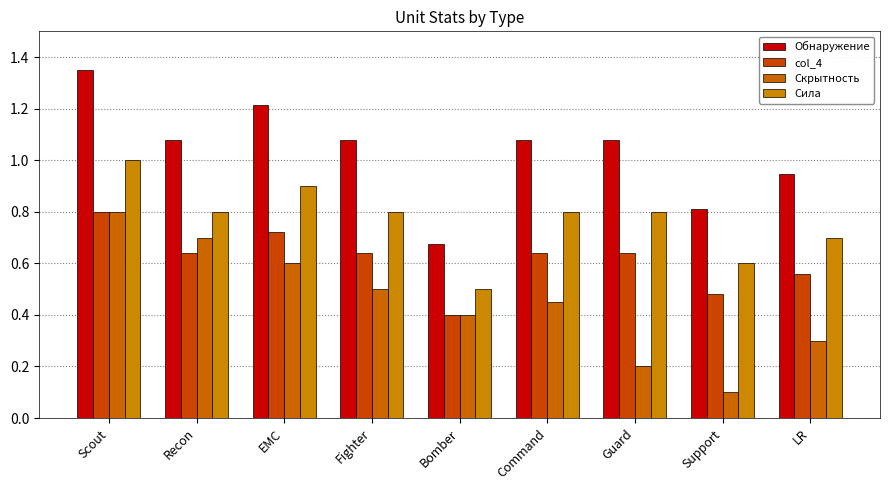

List the labels in order of Скрытность value, largest first.

Scout, Recon, EMC, Fighter, Command, Bomber, LR, Guard, Support